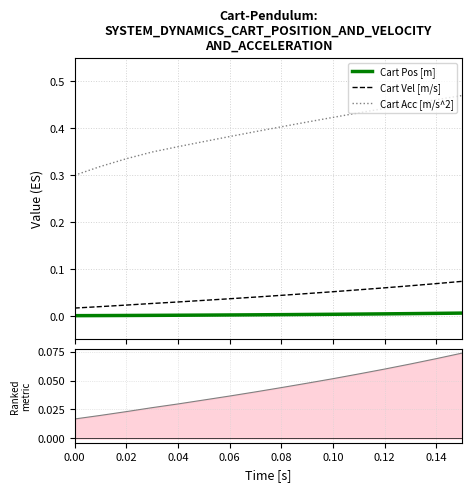

True or false: Cart Vel [m/s] has more than 0 interior local peaks.

False